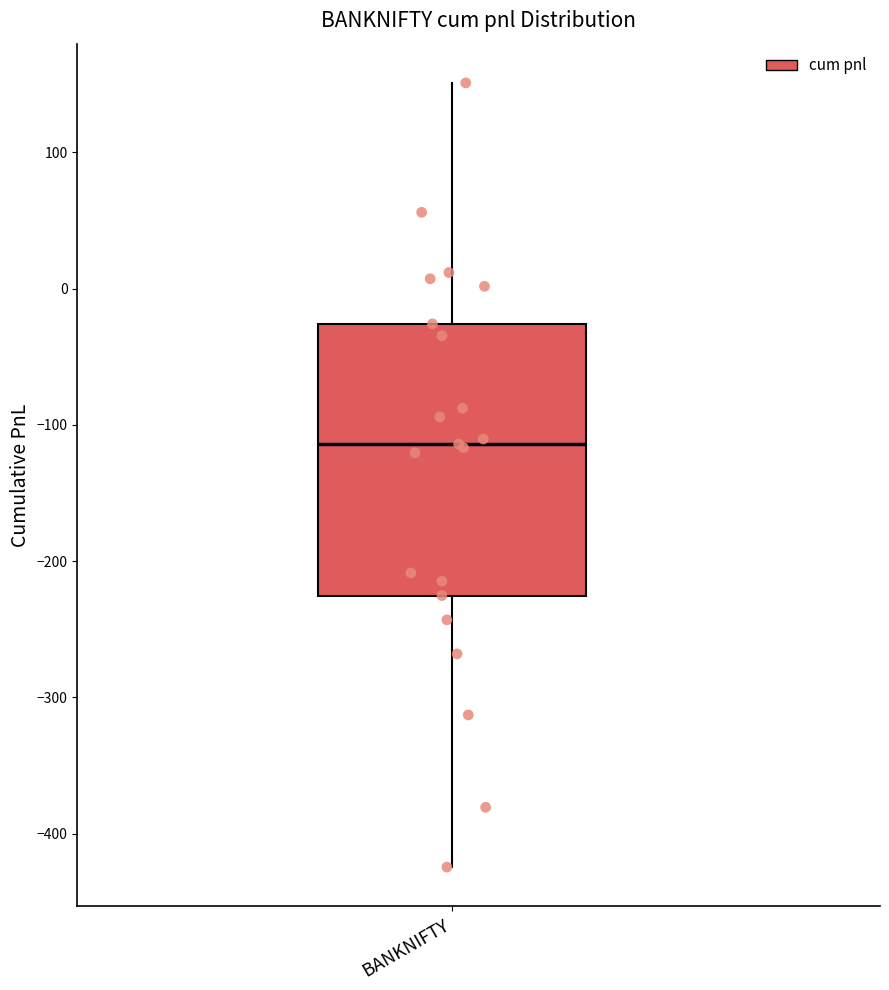

Where does the lower whisker of the box for BANKNIFTY end on the y-axis? The values are not printed on the chart, so give them approximately, as read against the axis.

-420